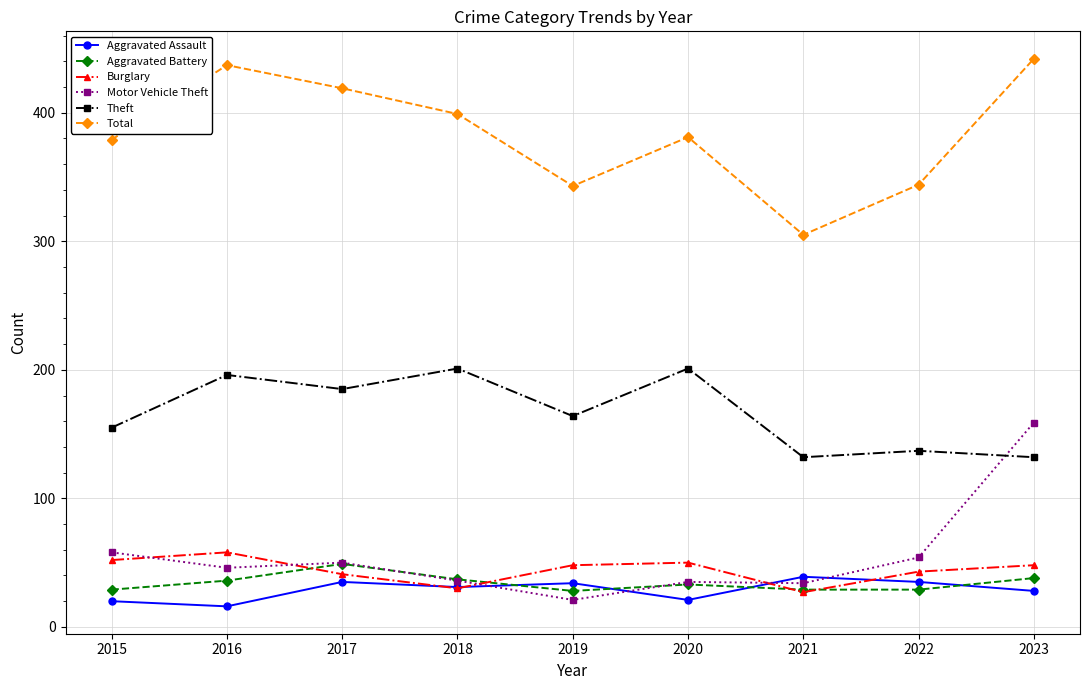

In Aggravated Assault, how many points are higher than both neighbors (excluding endpoints)?

3